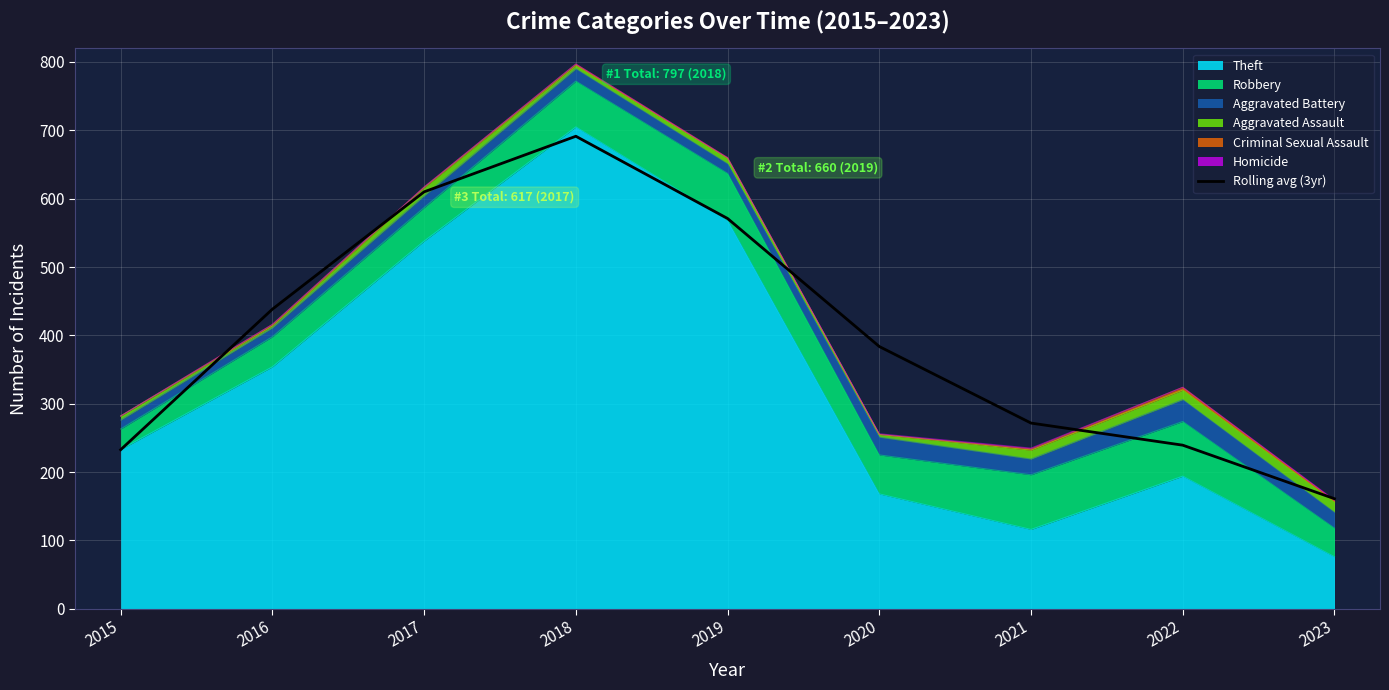

At which category does the chart reach its peak across all series?

2018